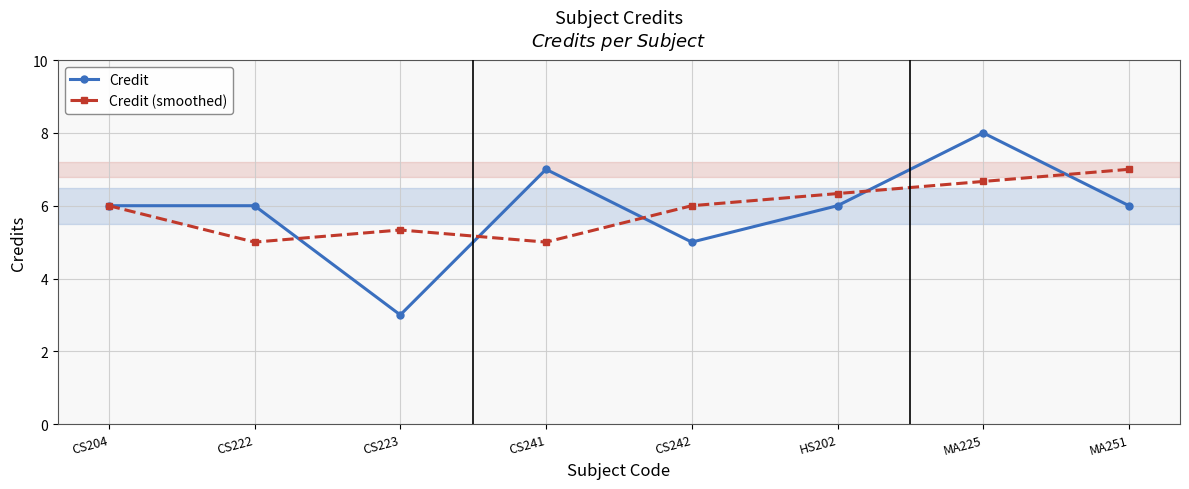

What is the difference between the highest and lowest values at CS222?

1.0